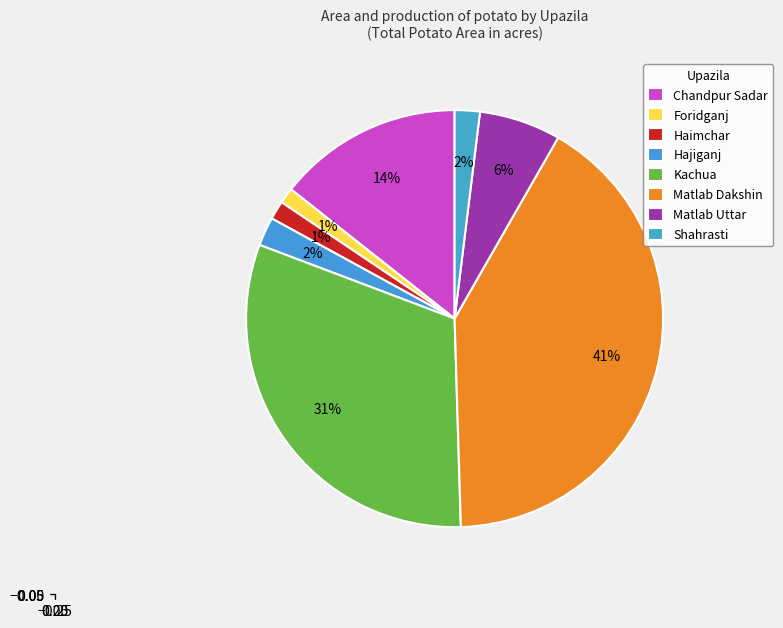

How many slices are in this pie chart?

8